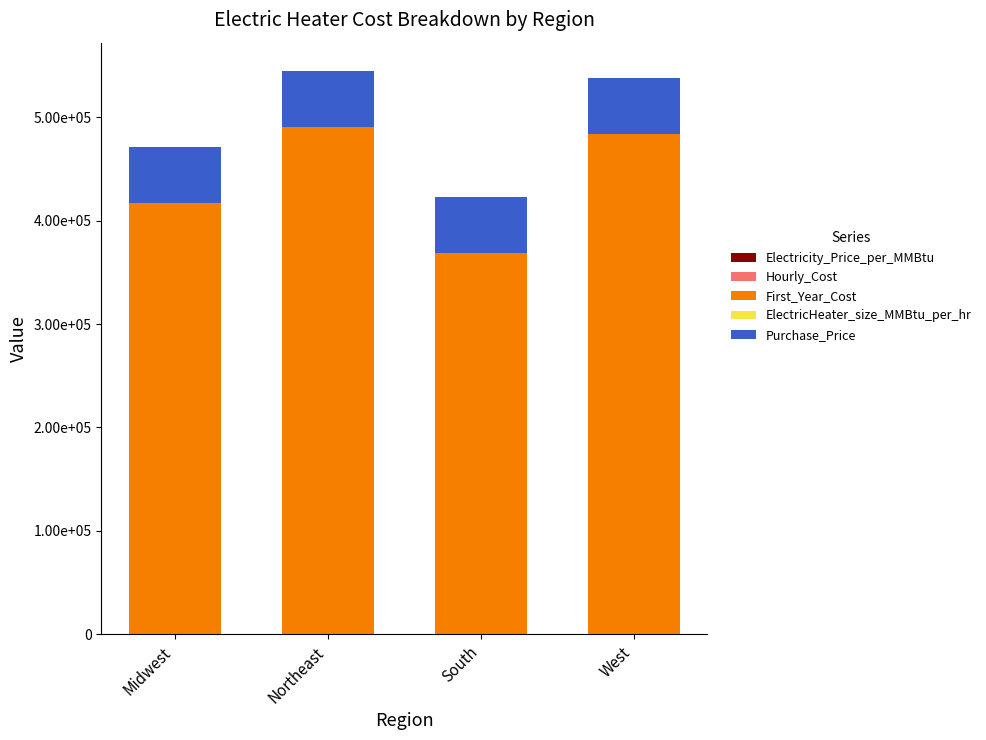

Are the bars grouped side by side (vs. stacked)?

No